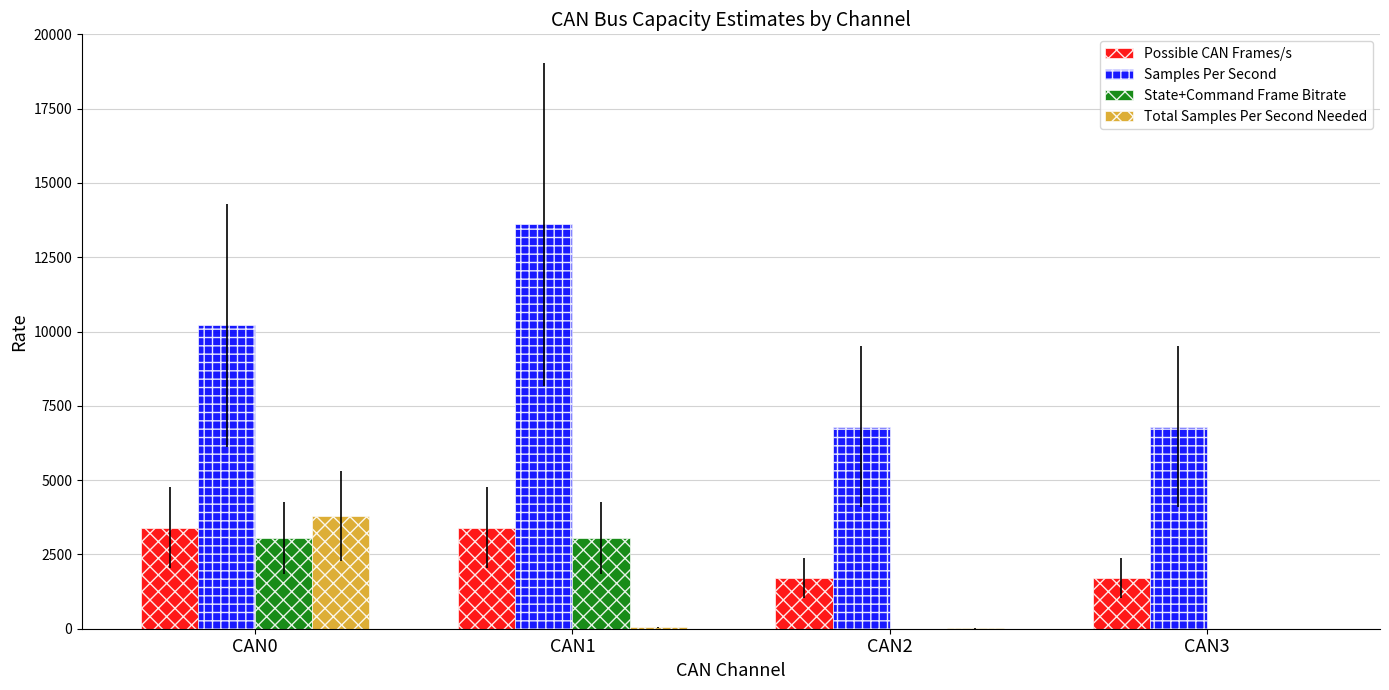

What is the total value across all series at CAN0?

20452.4